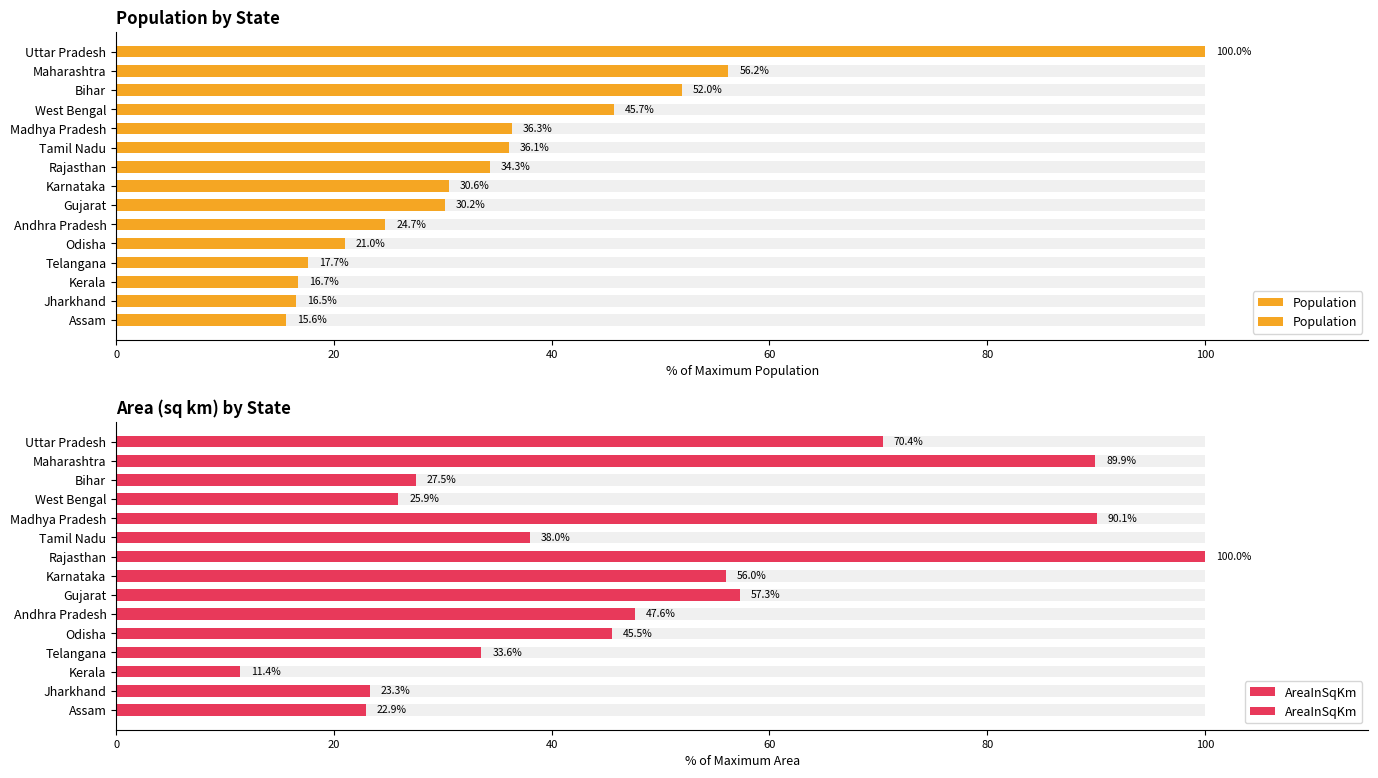

How many groups of bars are there?

15